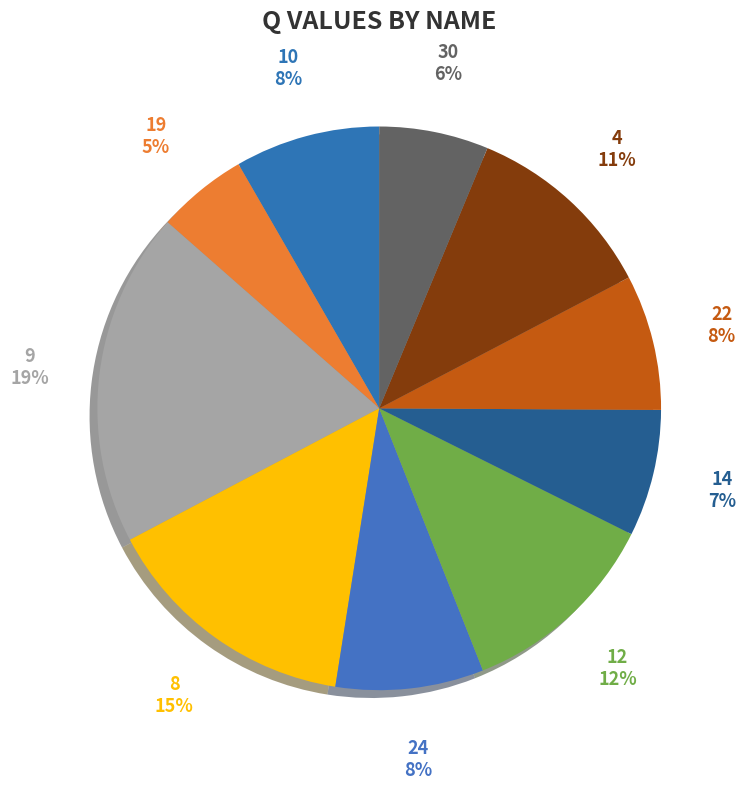

Between 14 and 4, which is larger?

4